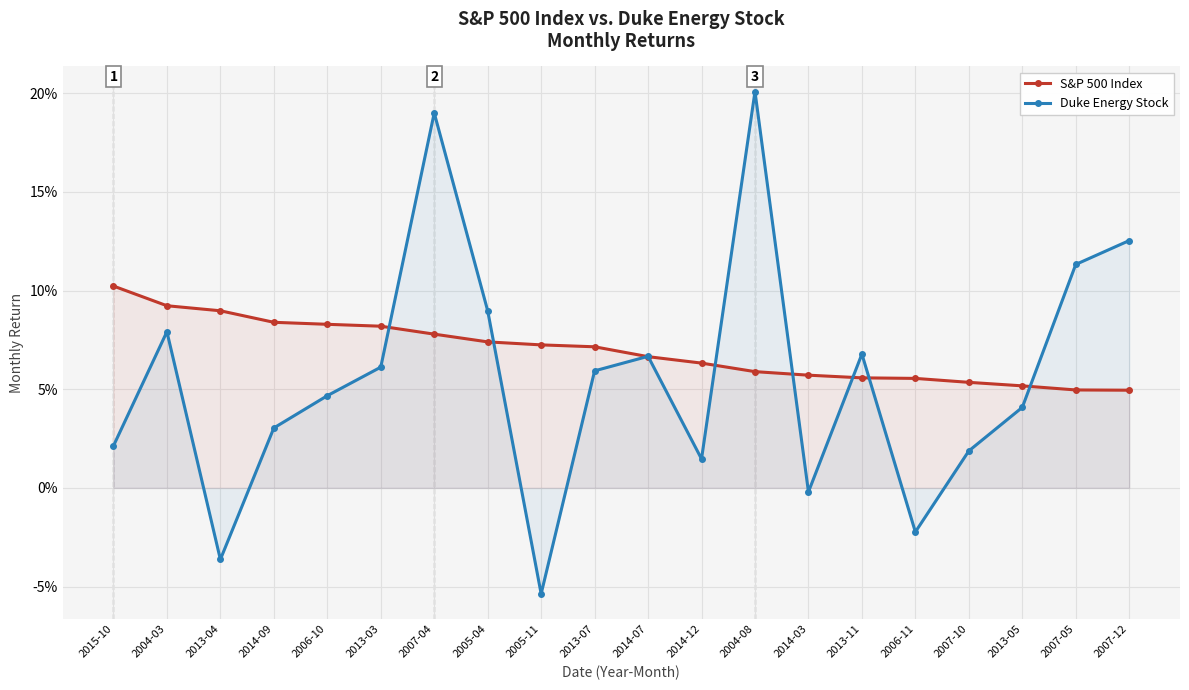

Where does the Duke Energy Stock series first go above 0?

2015-10